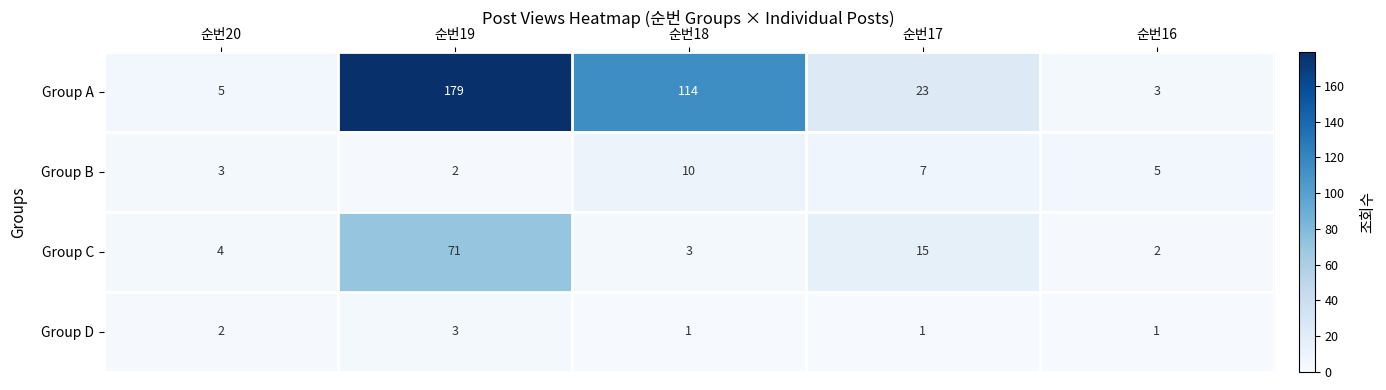

What is the difference between the Group B values at 순번16 and 순번19?

3